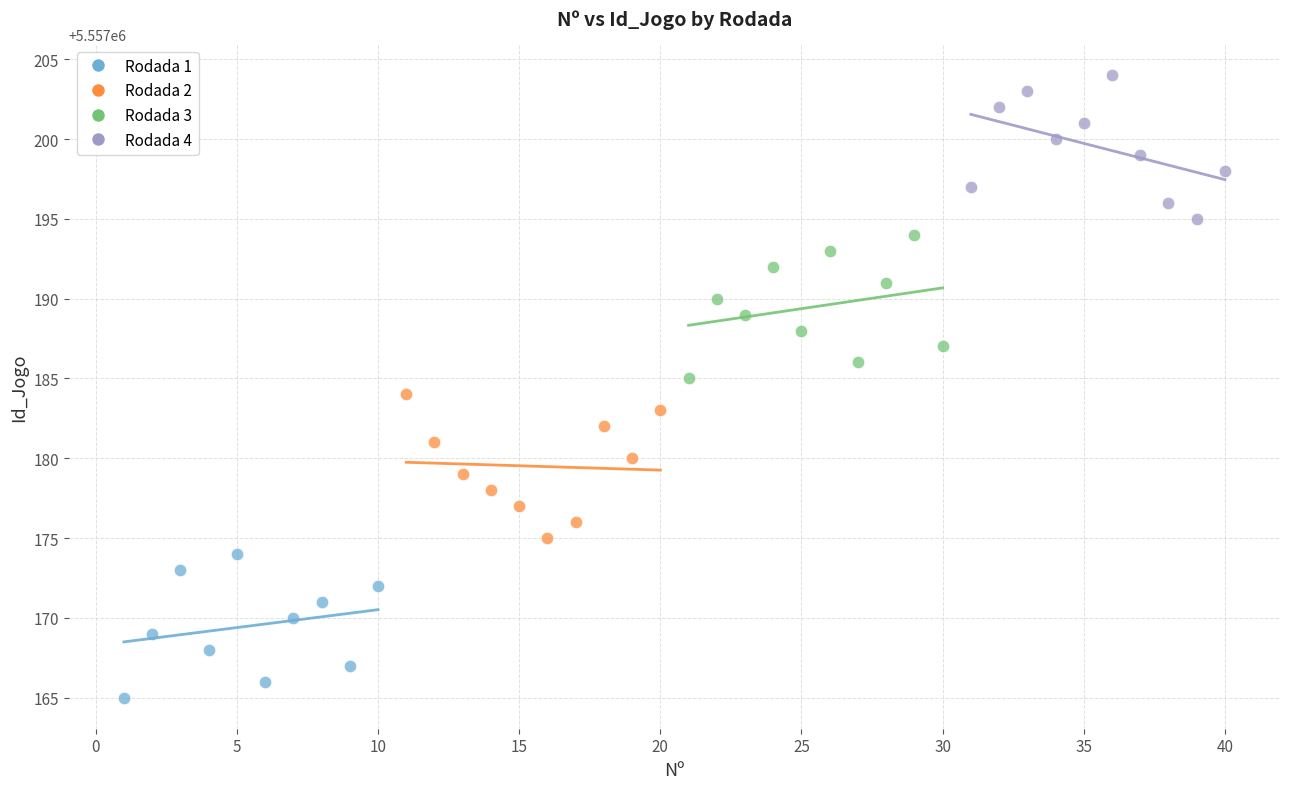

What are all the series names shown in the legend?

Rodada 1, Rodada 2, Rodada 3, Rodada 4